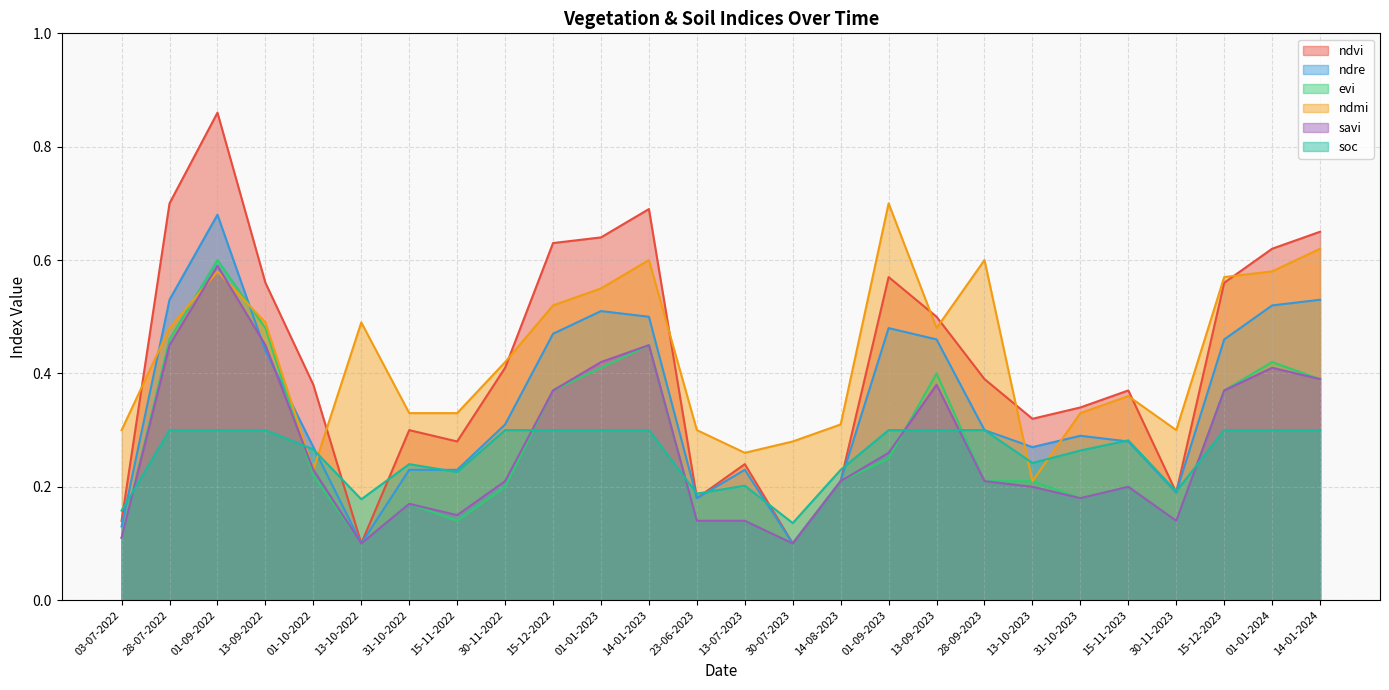

How many times do evi and savi cross each other?

2